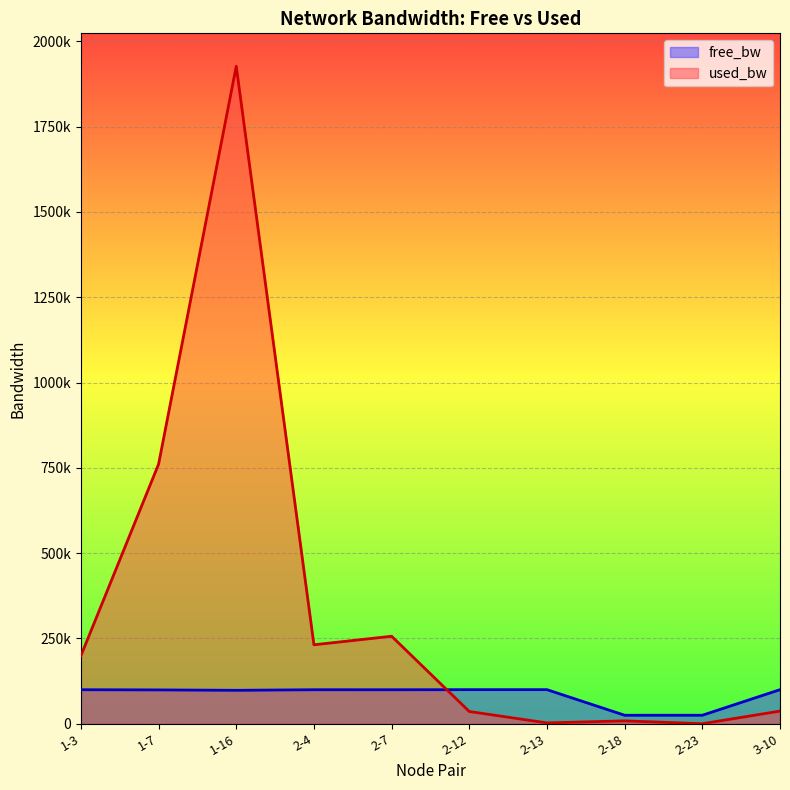

Reading right to left, transcribe all the data shown in this chart.

free_bw: 3-10=99962.8	2-23=24999.8	2-18=24991.5	2-13=99997.4	2-12=99964.0	2-7=99743.5	2-4=99768.5	1-16=98072.8	1-7=99239.1	1-3=99800.7
used_bw: 3-10=37153.3	2-23=192.0	2-18=8537.3	2-13=2552.6	2-12=35957.4	2-7=256510.5	2-4=231486.3	1-16=1927042.1	1-7=760840.2	1-3=199315.8